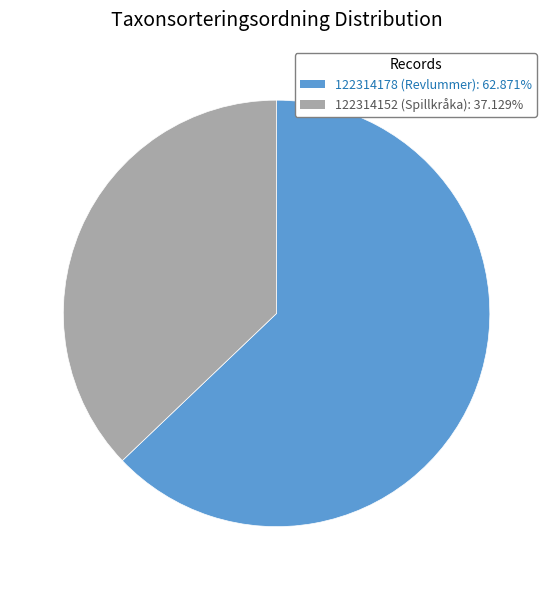

Does 122314178 (Revlummer): 62.871% represent more than half of the total?

Yes